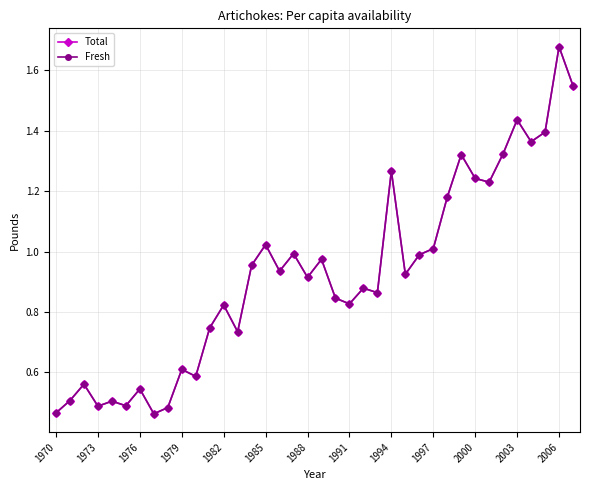

Does the chart have visible grid lines?

Yes